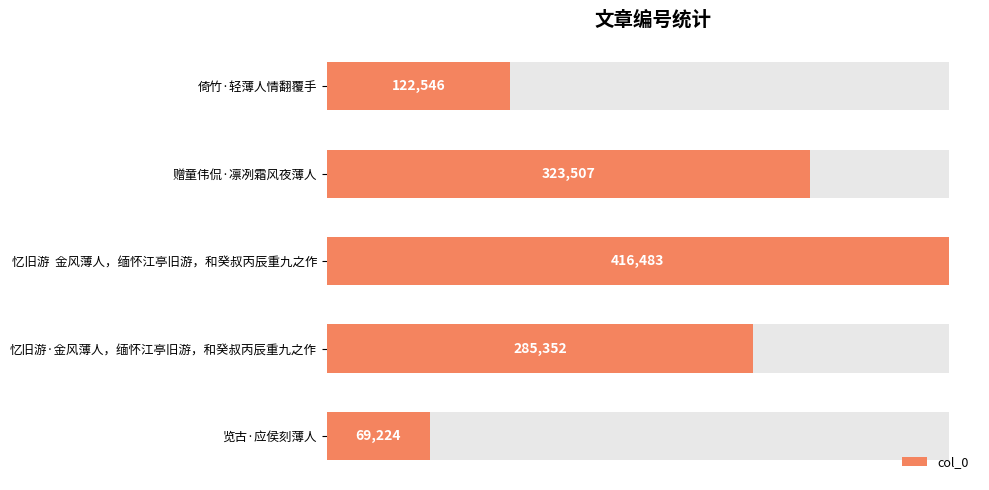

What is the change in value from 忆旧游·金风薄人，缅怀江亭旧游，和癸叔丙辰重九之作 to 览古·应侯刻薄人?

-216128